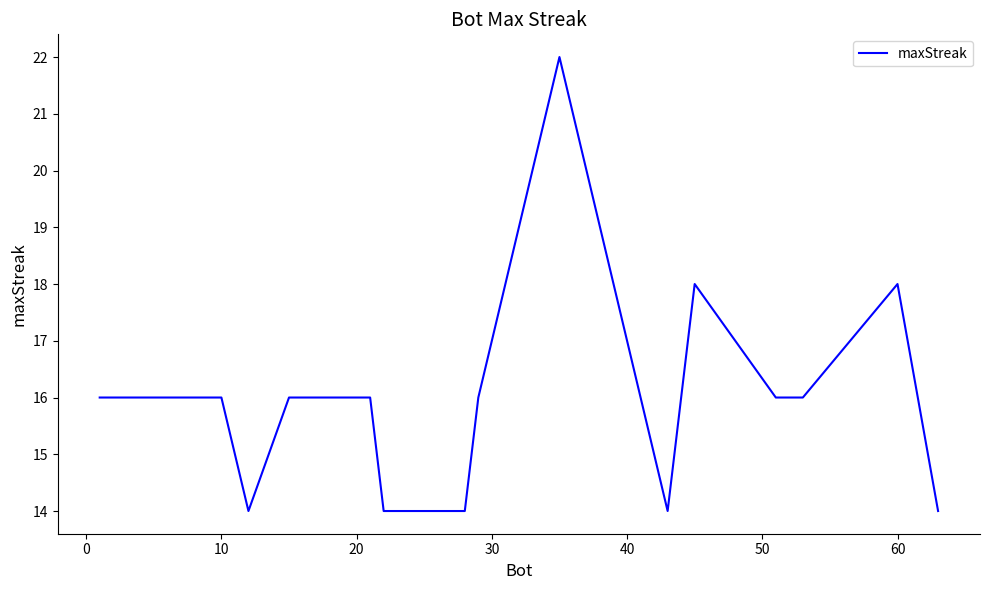

How many values are between 16 and 17?

12